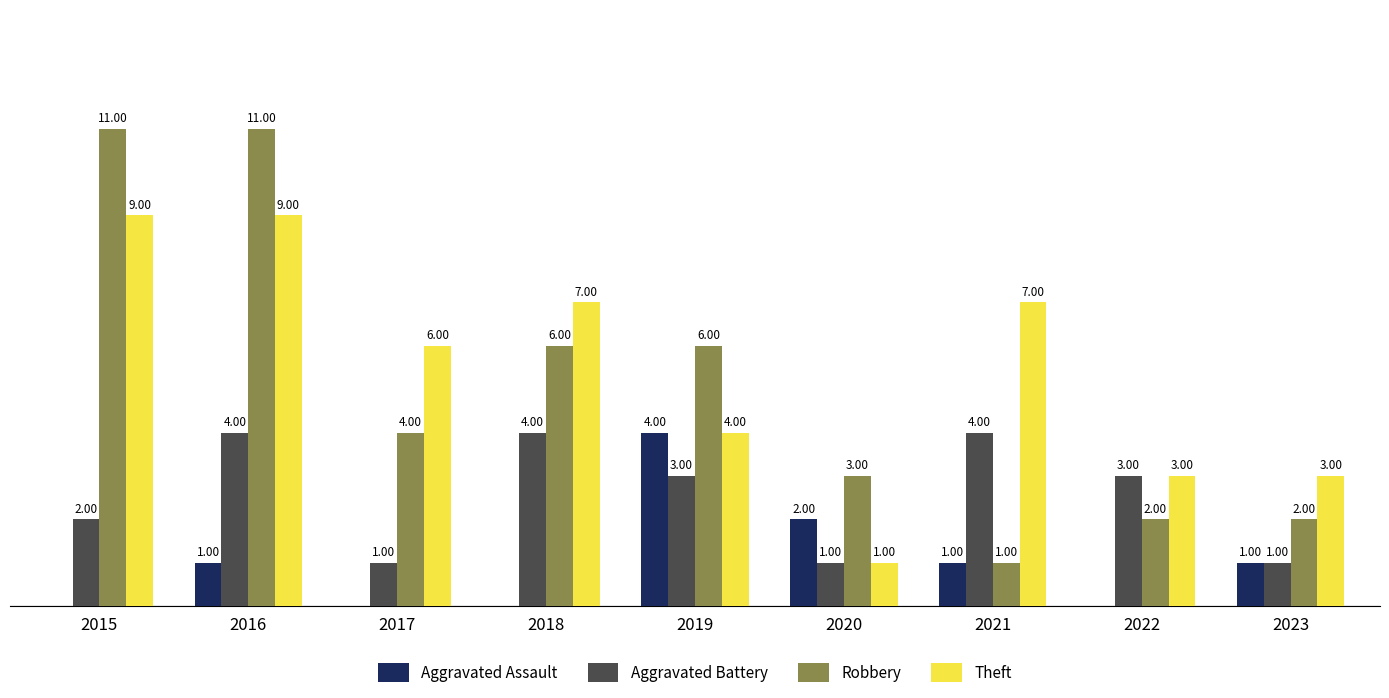

Which series has the largest total across all categories?

Theft